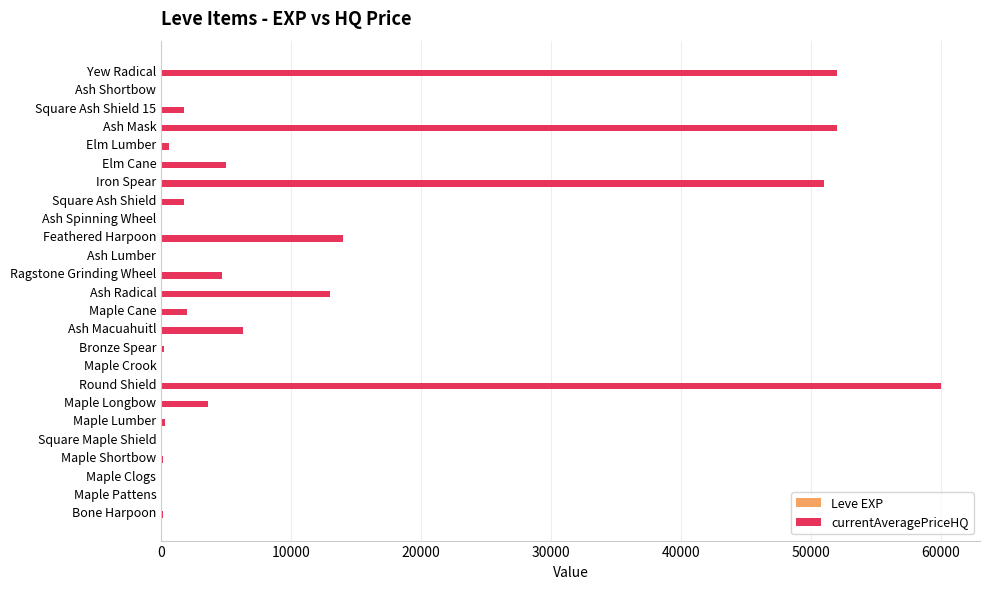

At which category is the sum across all series the highest?

Round Shield